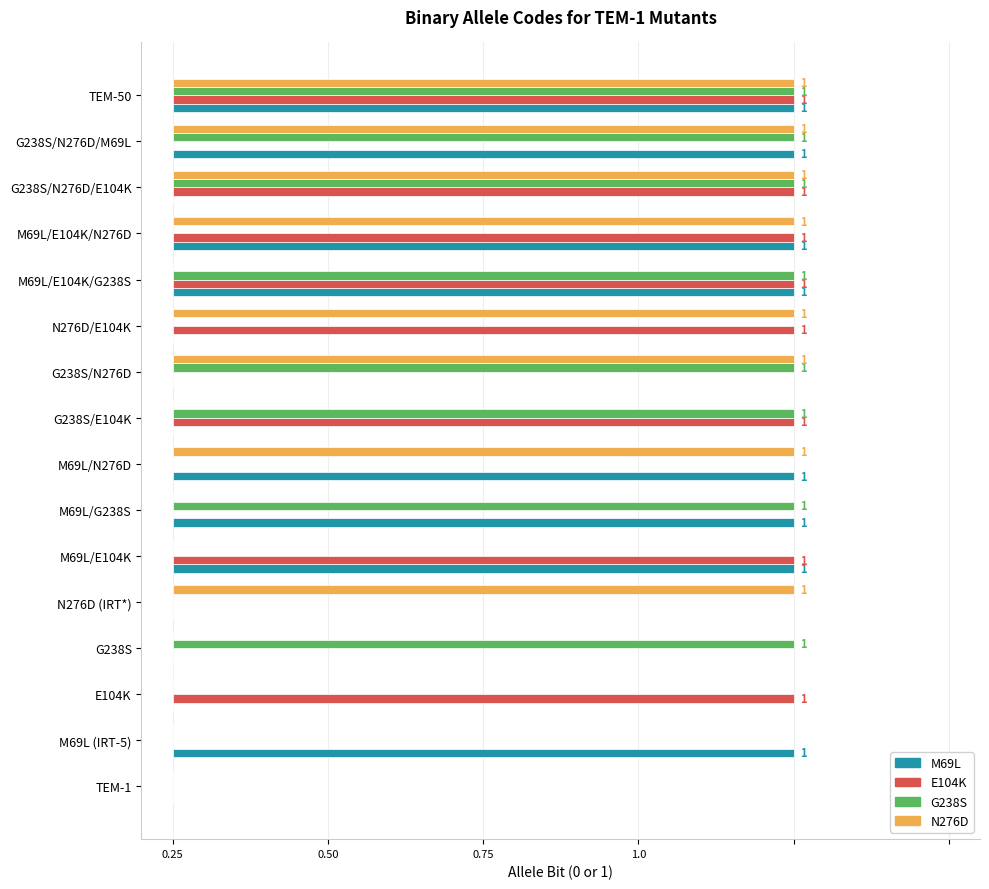

What is the sum of all G238S values?

8